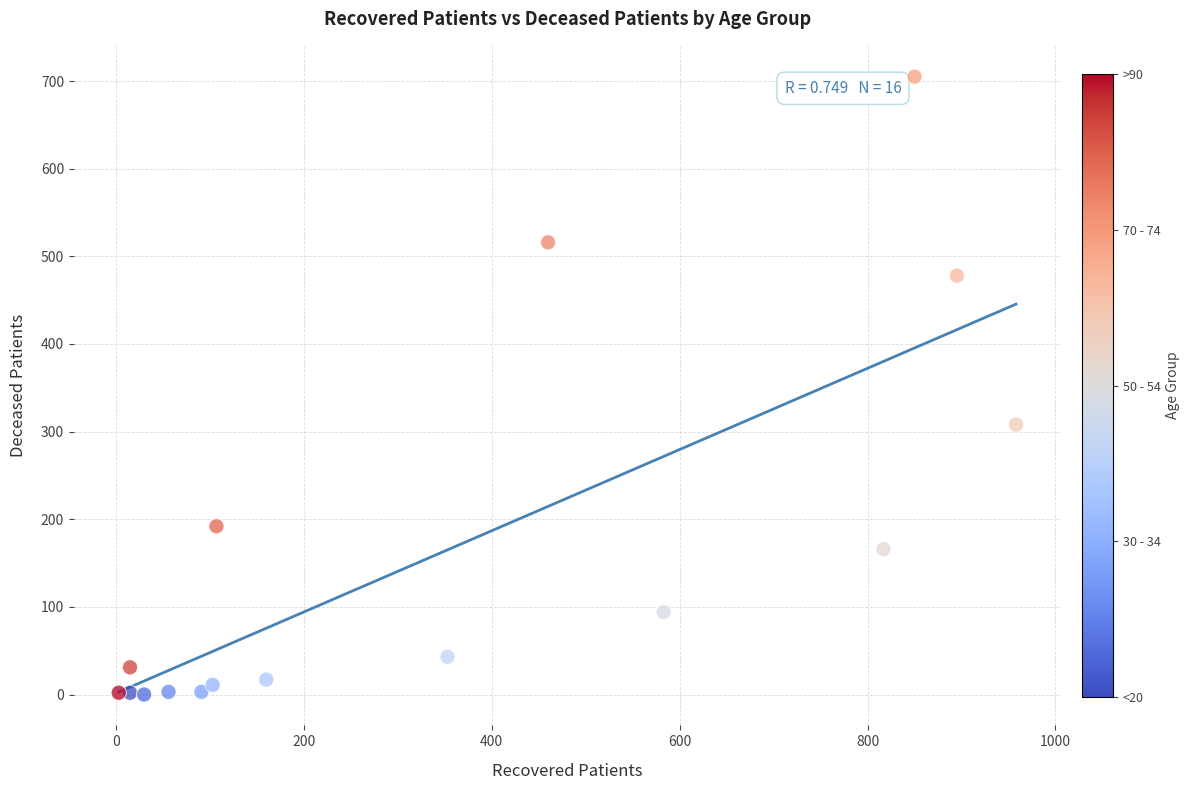

What Y value in the scatter plot is closest to 352?

308